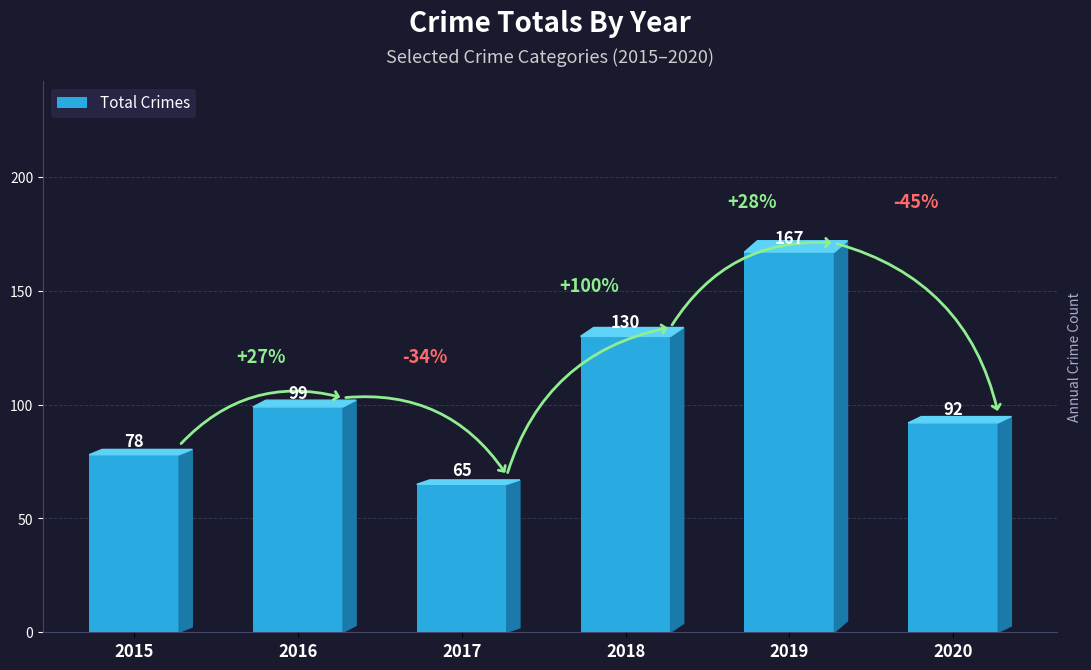

Count the values in the range 78 to 130.

4